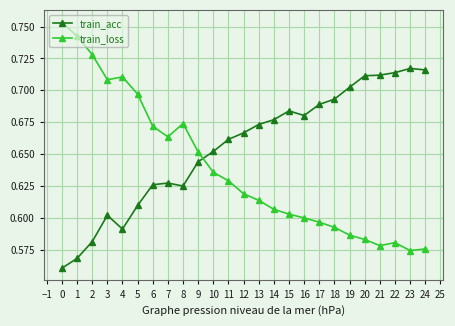

At 2, list the series in order from largest to smallest.

train_loss, train_acc